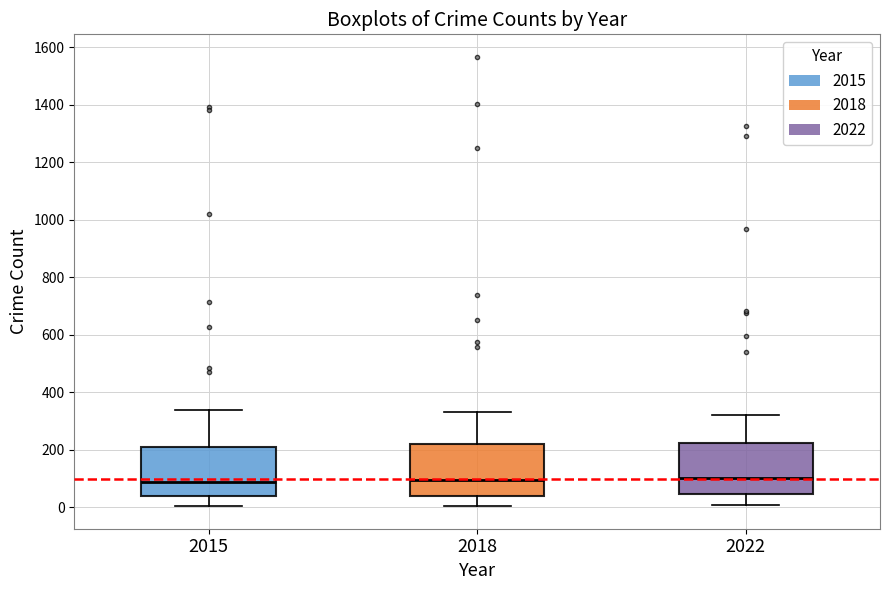

Reading left to right, transcribe this box plot: for each box, give where its median line is, the range the box spans, and where its two whiskers end, as read against the y-axis. The values are not printed on the chart, so give them approximately, as read against the axis.

2015: median 100, box 40 to 200, whiskers 0 to 340
2018: median 100, box 40 to 220, whiskers 0 to 340
2022: median 100, box 40 to 220, whiskers 20 to 320